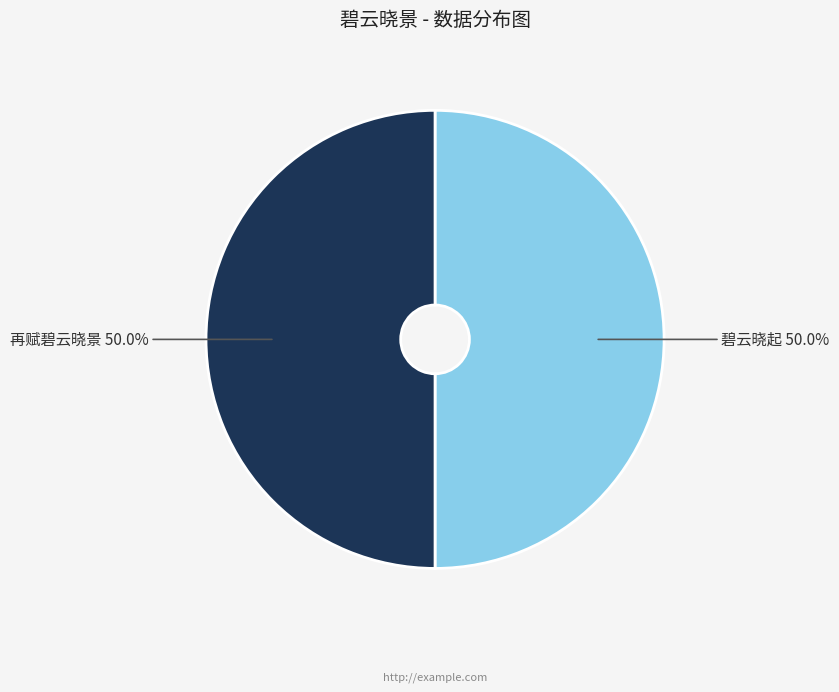

What percentage is NOT represented by 碧云晓起?

50.0%